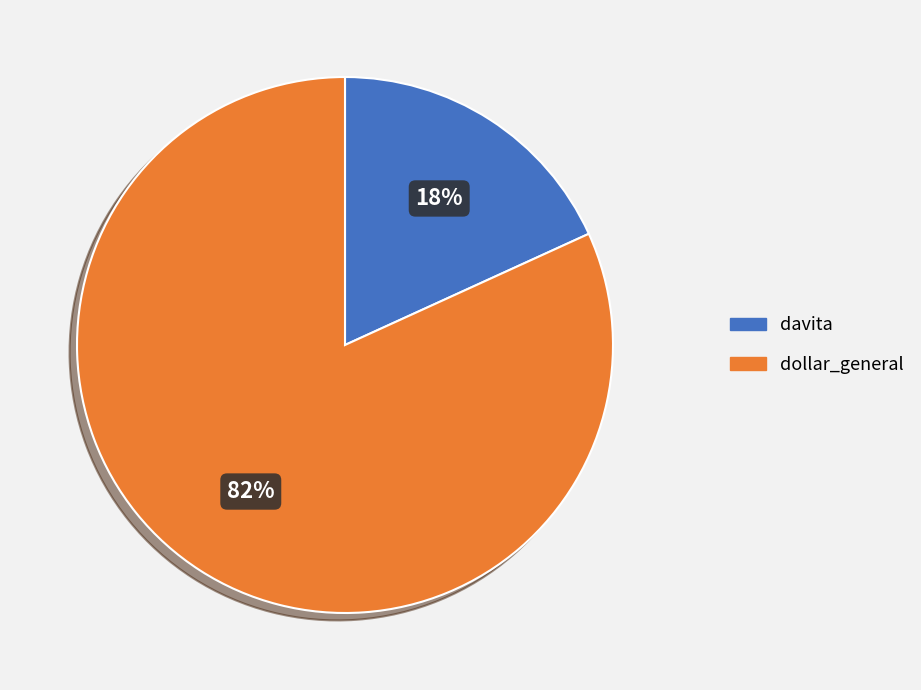

Which slice is the smallest?

davita